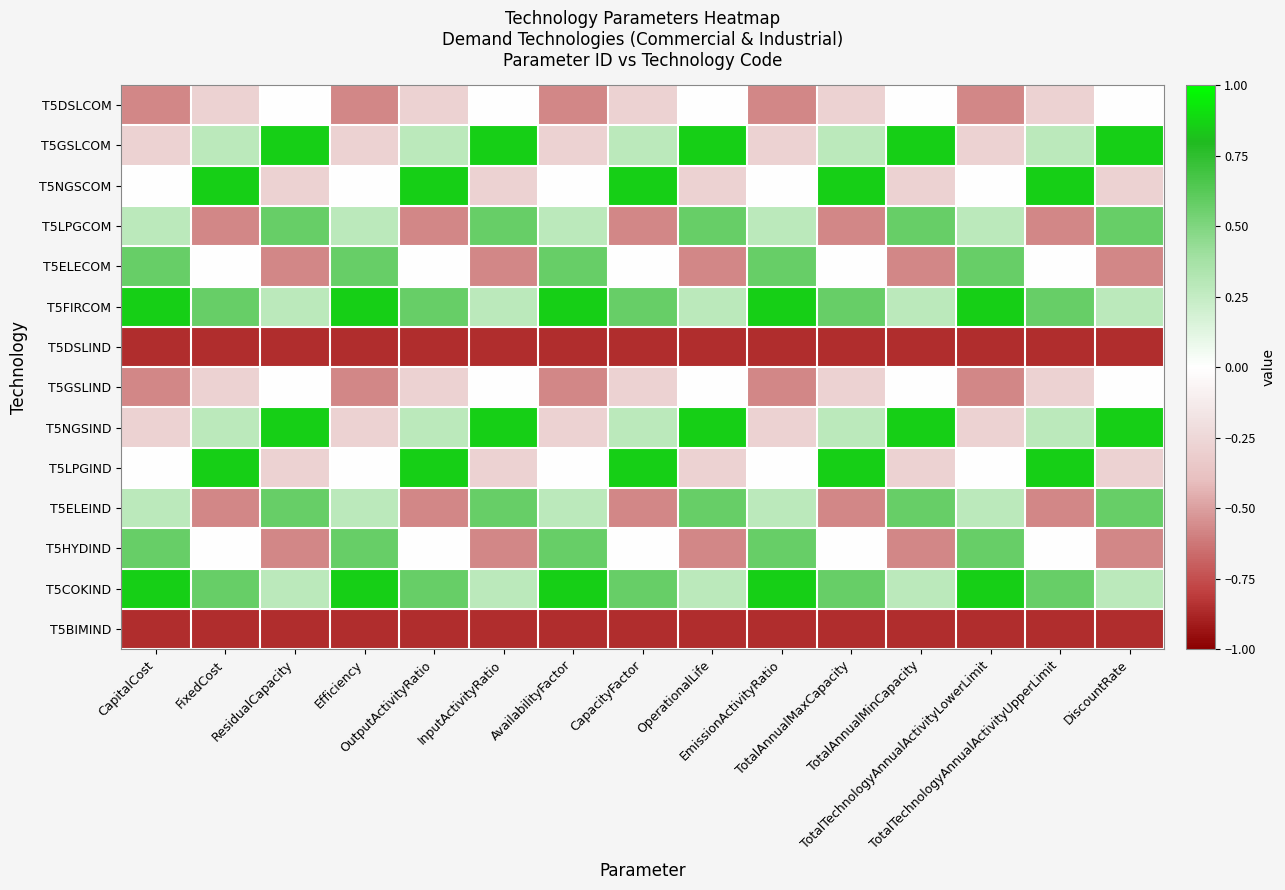

Which label corresponds to the largest value in the chart?

ResidualCapacity